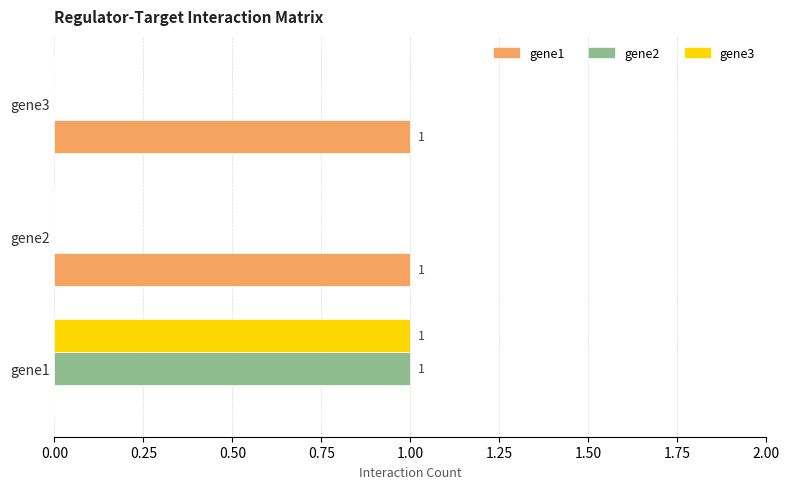

Which series has the largest total across all categories?

gene1